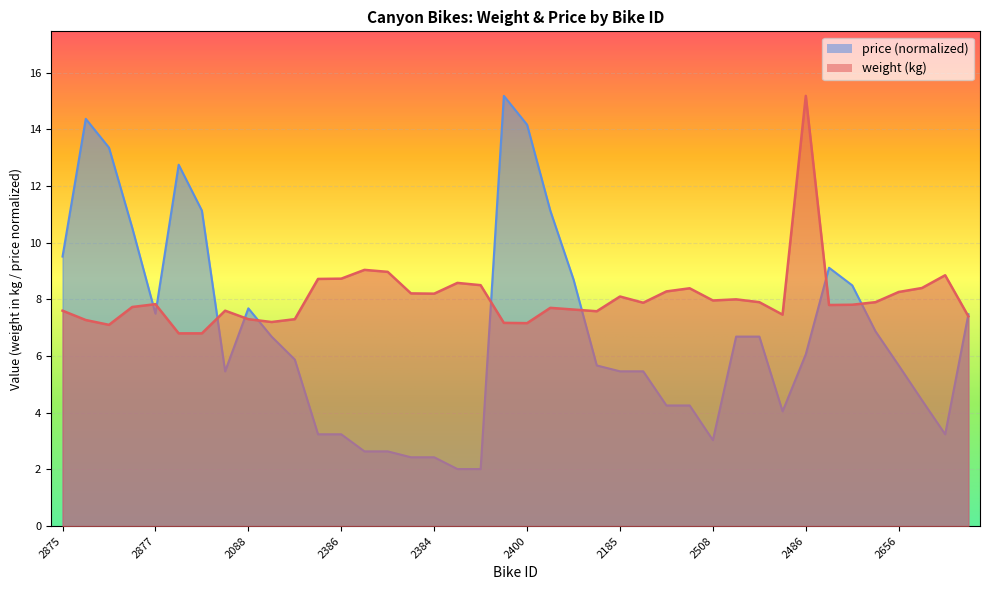

Reading left to right, extract all data points from this chart.

weight: 2875=7.6	2873=7.3	2874=7.1	2876=7.7	2877=7.8	2225=6.8	2091=6.8	2086=7.6	2088=7.3	2120=7.2	2087=7.3	2394=8.7	2386=8.7	2393=9.0	2385=9.0	2392=8.2	2384=8.2	2391=8.6	2383=8.5	2399=7.2	2400=7.2	2398=7.7	2397=7.6	2509=7.6	2185=8.1	2388=7.9	2507=8.3	2396=8.4	2508=8.0	2186=8.0	2135=7.9	2182=7.5	2486=15.2	2658=7.8	2657=7.8	2779=7.9	2656=8.3	2778=8.4	2655=8.8	2444=7.4
price: 2875=9.5	2873=14.4	2874=13.4	2876=10.5	2877=7.5	2225=12.8	2091=11.1	2086=5.5	2088=7.7	2120=6.7	2087=5.9	2394=3.2	2386=3.2	2393=2.6	2385=2.6	2392=2.4	2384=2.4	2391=2.0	2383=2.0	2399=15.2	2400=14.2	2398=11.1	2397=8.7	2509=5.7	2185=5.5	2388=5.5	2507=4.3	2396=4.3	2508=3.0	2186=6.7	2135=6.7	2182=4.0	2486=6.1	2658=9.1	2657=8.5	2779=6.9	2656=5.7	2778=4.4	2655=3.2	2444=7.5